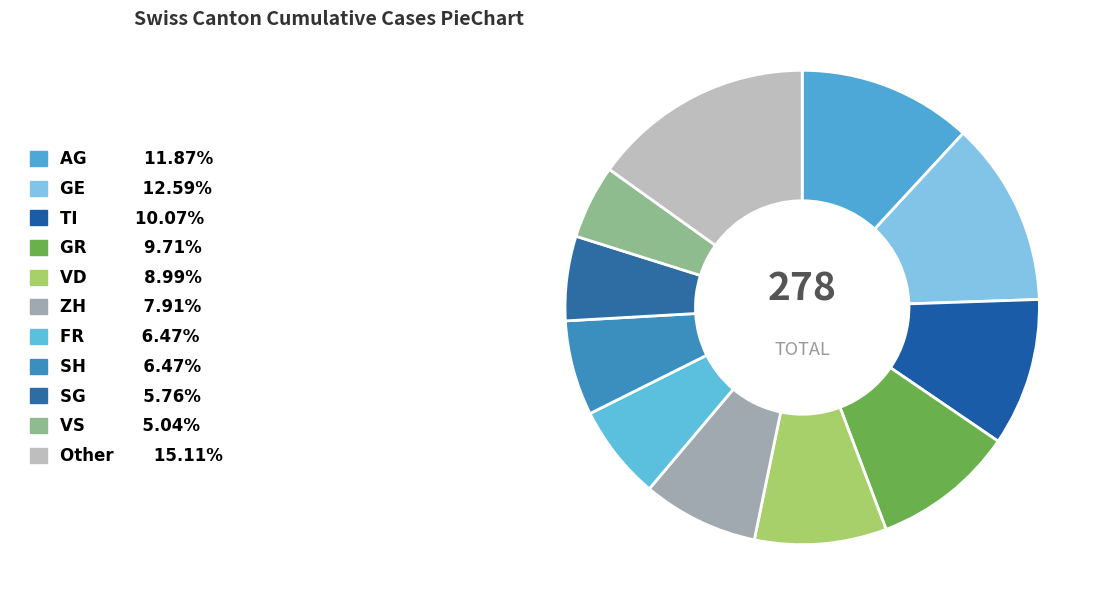

How many slices are in this pie chart?

11